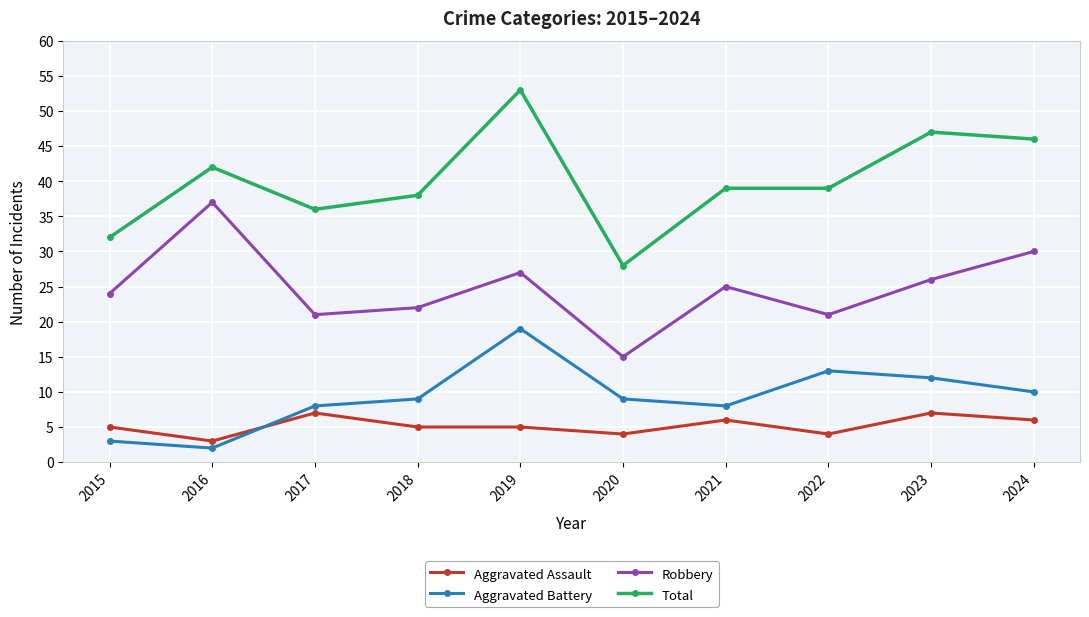

Which series has the largest total across all categories?

Total